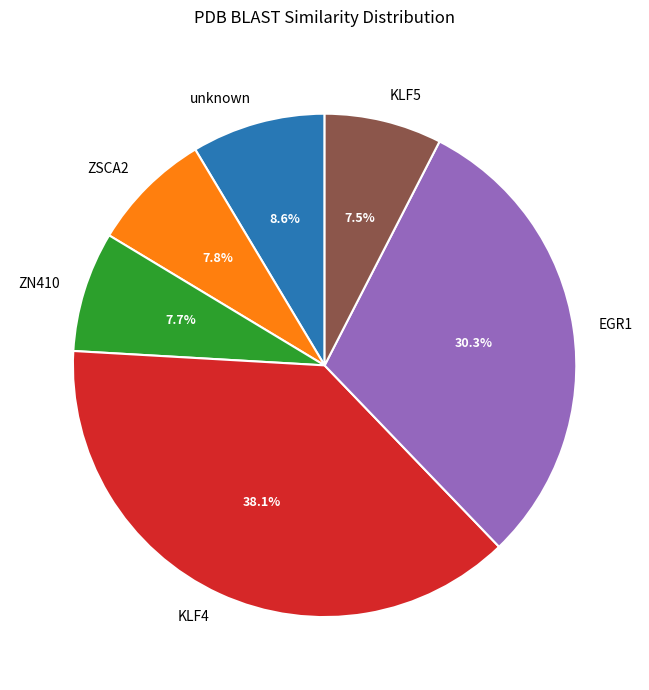

Is there any slice that represents more than half of the pie?

No